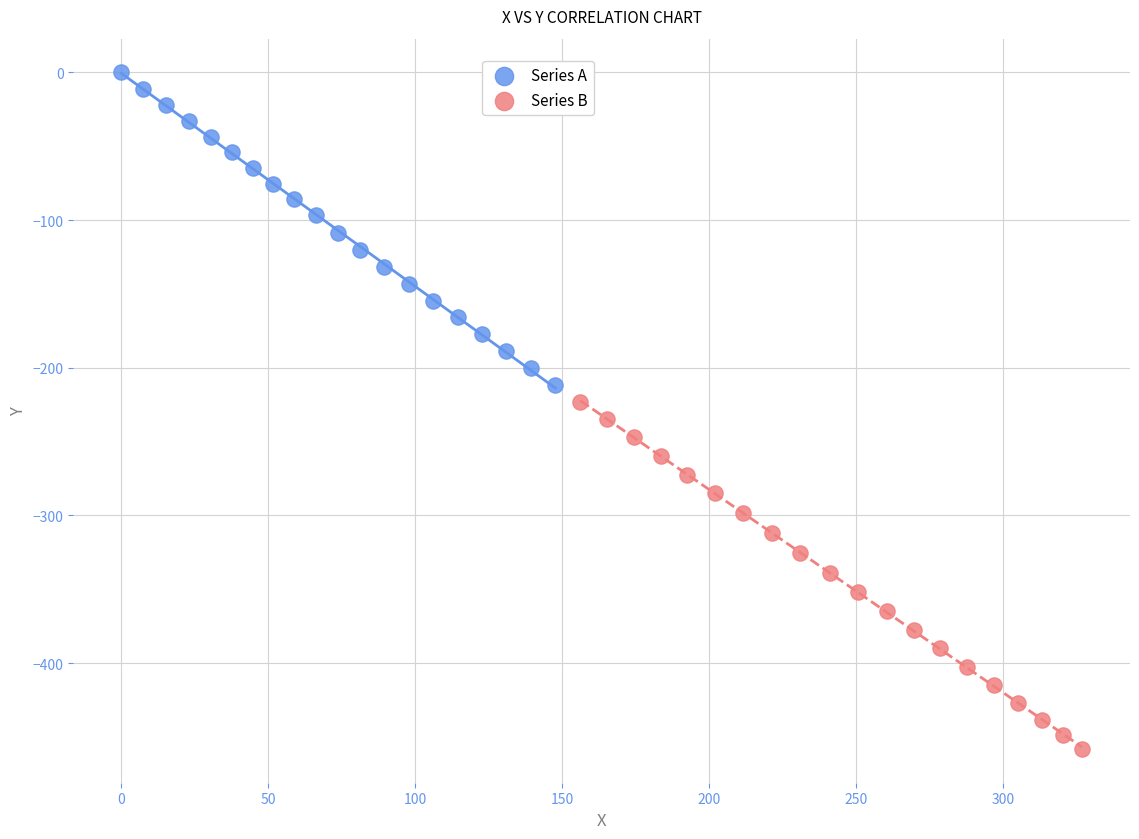

Which series contains the lowest Y value?

Series B